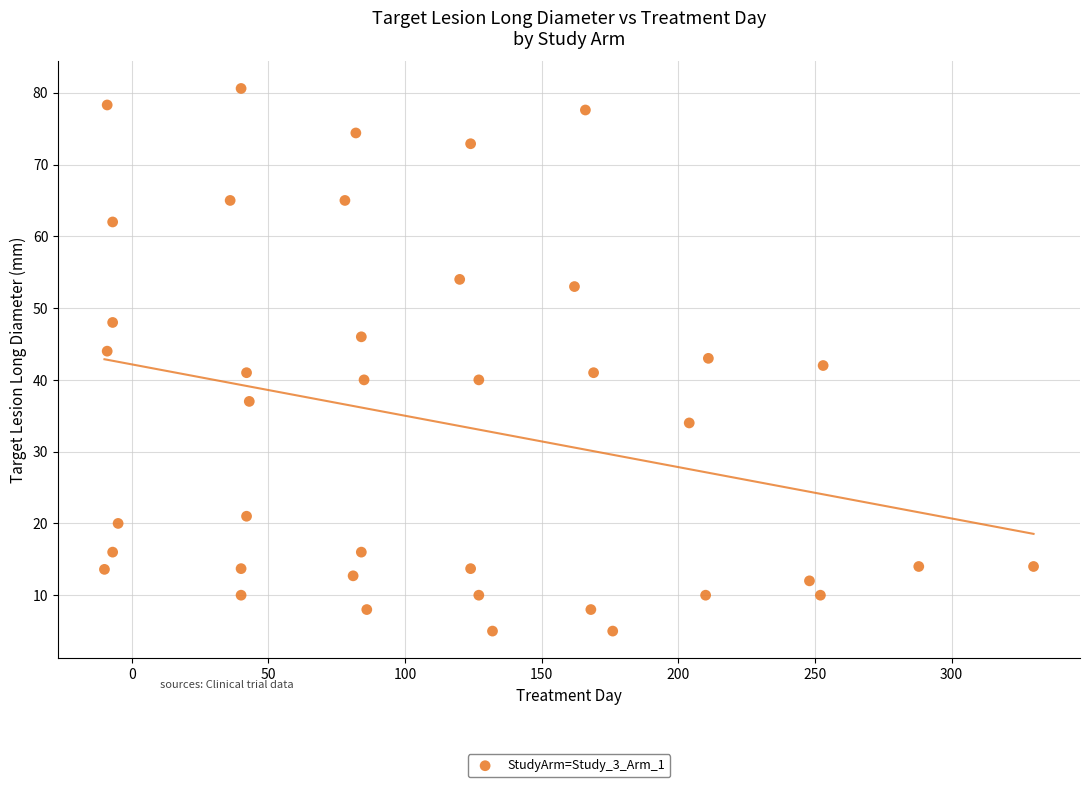

What is the range of X values (max minus min)?

340.0